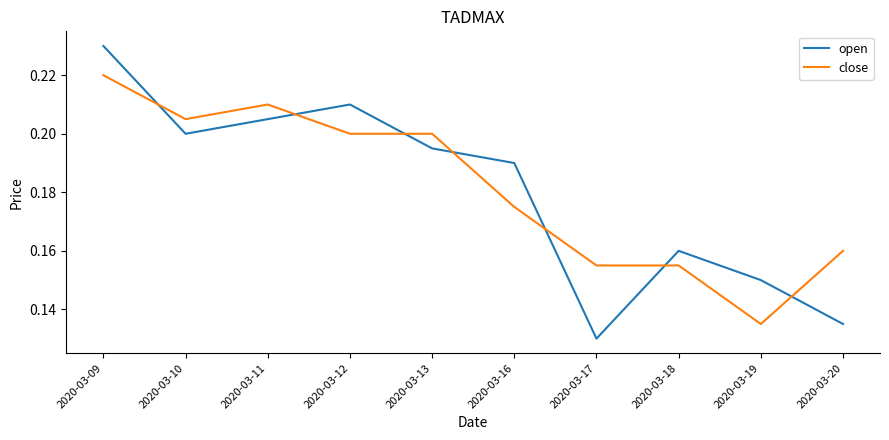

Which series changed the most between 2020-03-17 and 2020-03-18?

open